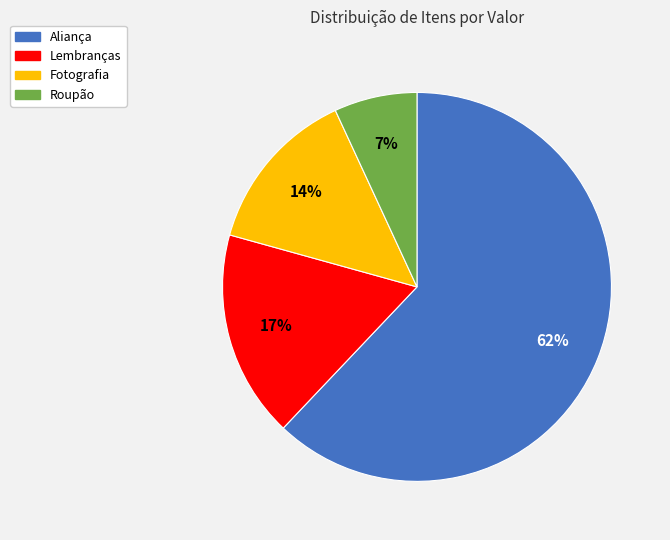

Do Aliança and Fotografia together represent more than half of the pie?

Yes